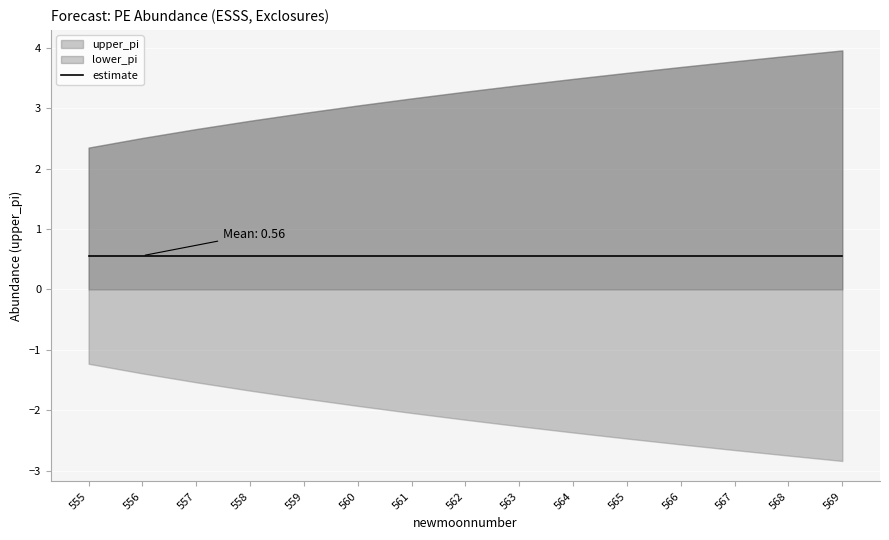

How many lines are shown in the chart?

3